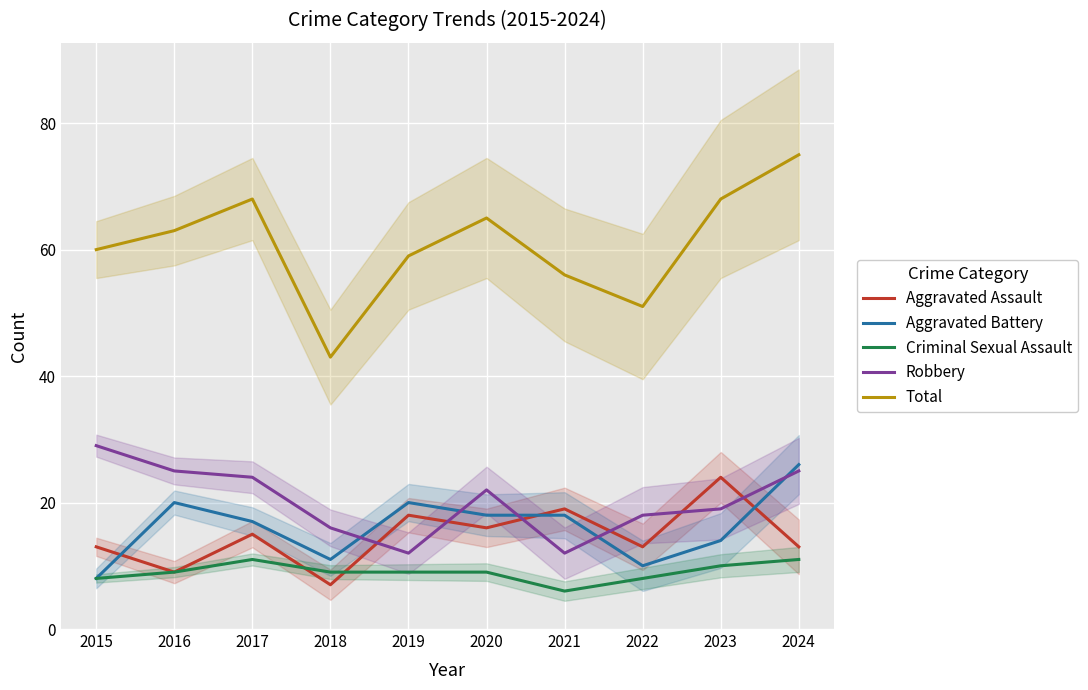

What are all the series names shown in the legend?

Aggravated Assault, Aggravated Battery, Criminal Sexual Assault, Robbery, Total